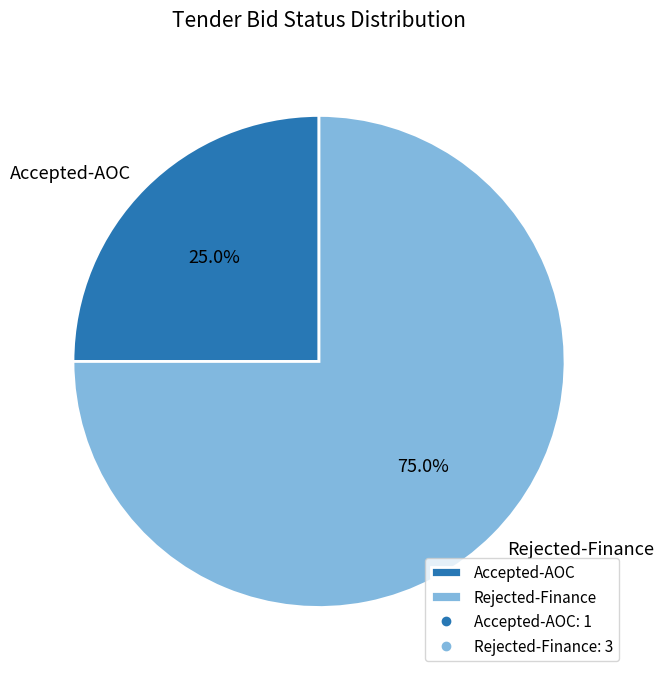

What percentage do Rejected-Finance and Accepted-AOC together represent?

100.0%